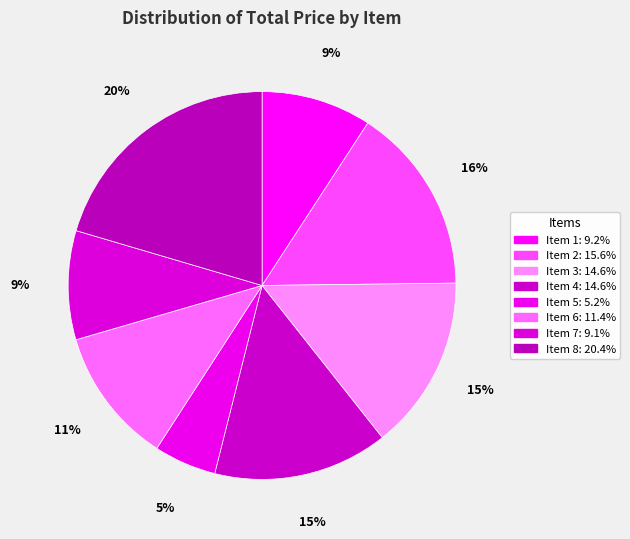

What is the largest slice in the pie chart?

Item 8